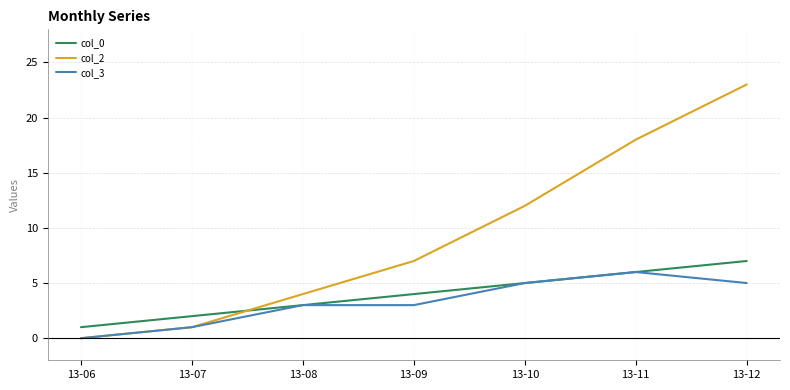

At 13-09, list the series in order from smallest to largest.

col_3, col_0, col_2